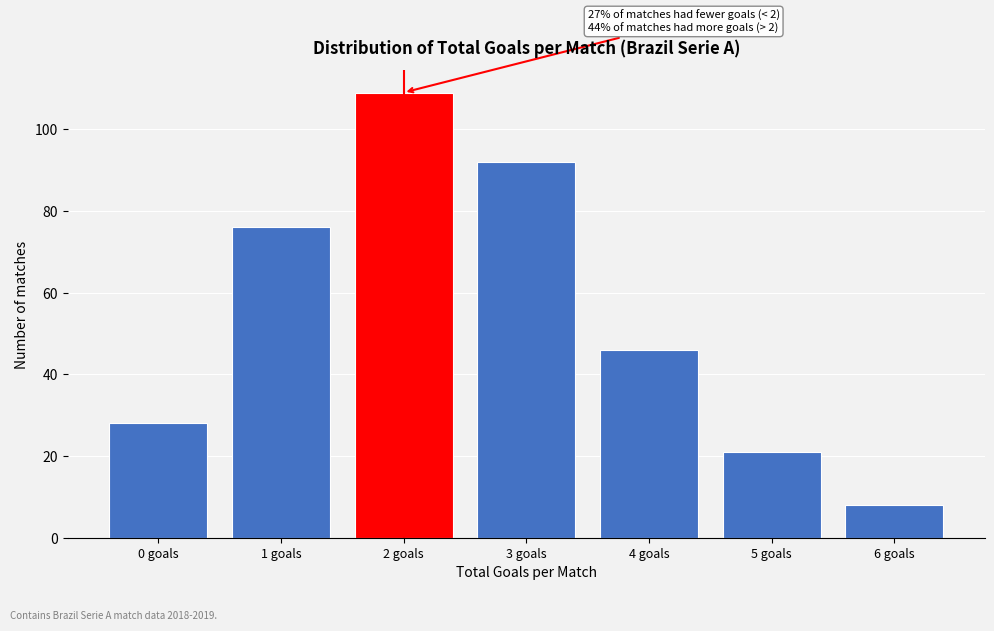

Reading right to left, what are all the values shown in this chart?

6 goals=8	5 goals=21	4 goals=46	3 goals=92	2 goals=109	1 goals=76	0 goals=28